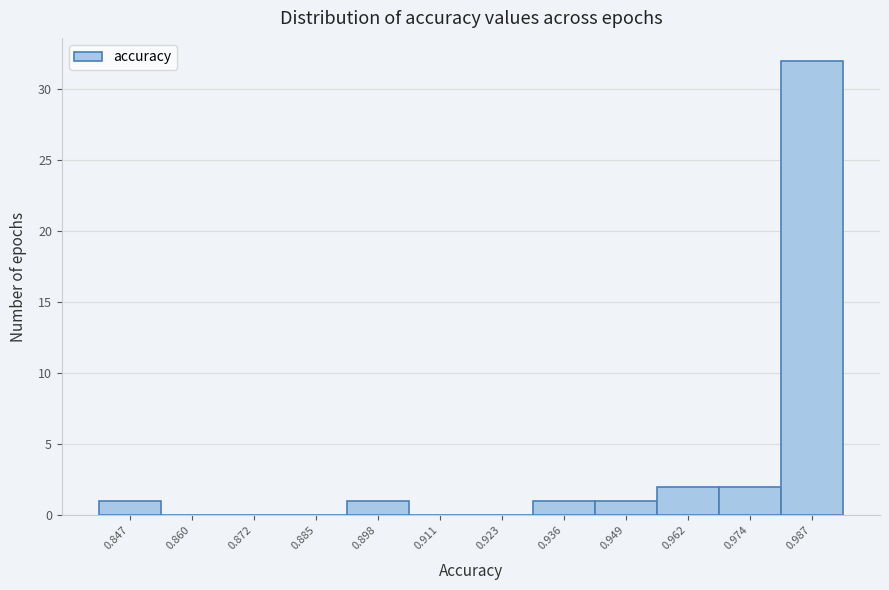

Reading left to right, list all the values displayed in this chart.

0.847=1	0.860=0	0.872=0	0.885=0	0.898=1	0.911=0	0.923=0	0.936=1	0.949=1	0.962=2	0.974=2	0.987=32